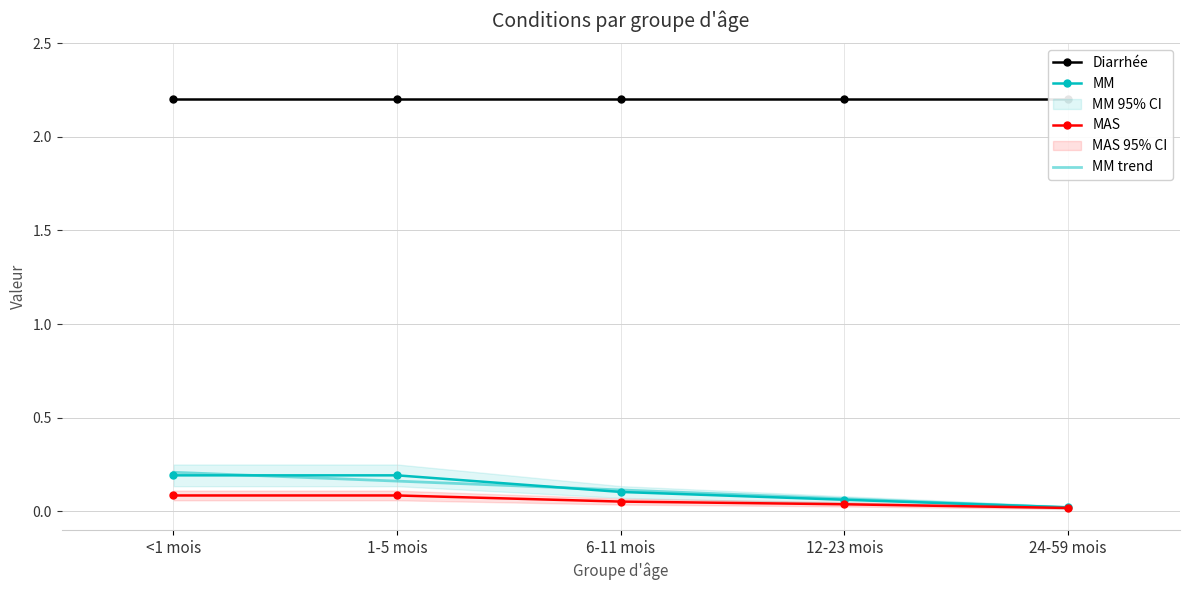

Reading left to right, what are all the values shown in this chart?

Diarrhée: <1 mois=2.2	1-5 mois=2.2	6-11 mois=2.2	12-23 mois=2.2	24-59 mois=2.2
MM: <1 mois=0.2	1-5 mois=0.2	6-11 mois=0.1	12-23 mois=0.1	24-59 mois=0.0
MAS: <1 mois=0.1	1-5 mois=0.1	6-11 mois=0.1	12-23 mois=0.0	24-59 mois=0.0
MM trend: <1 mois=0.2	1-5 mois=0.2	6-11 mois=0.1	12-23 mois=0.1	24-59 mois=0.0